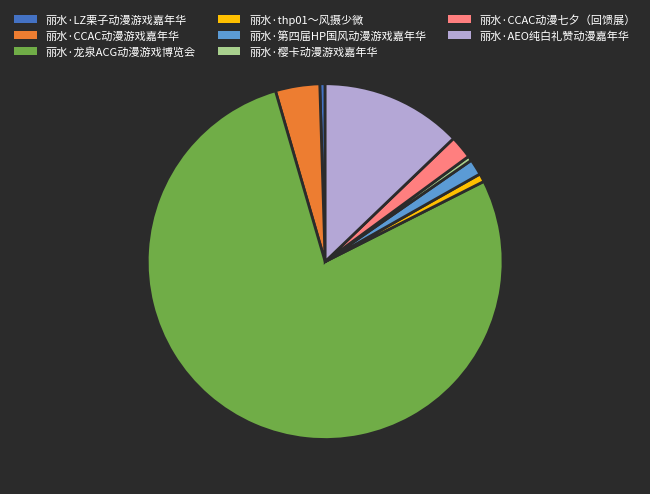

What is the largest slice in the pie chart?

丽水·龙泉ACG动漫游戏博览会